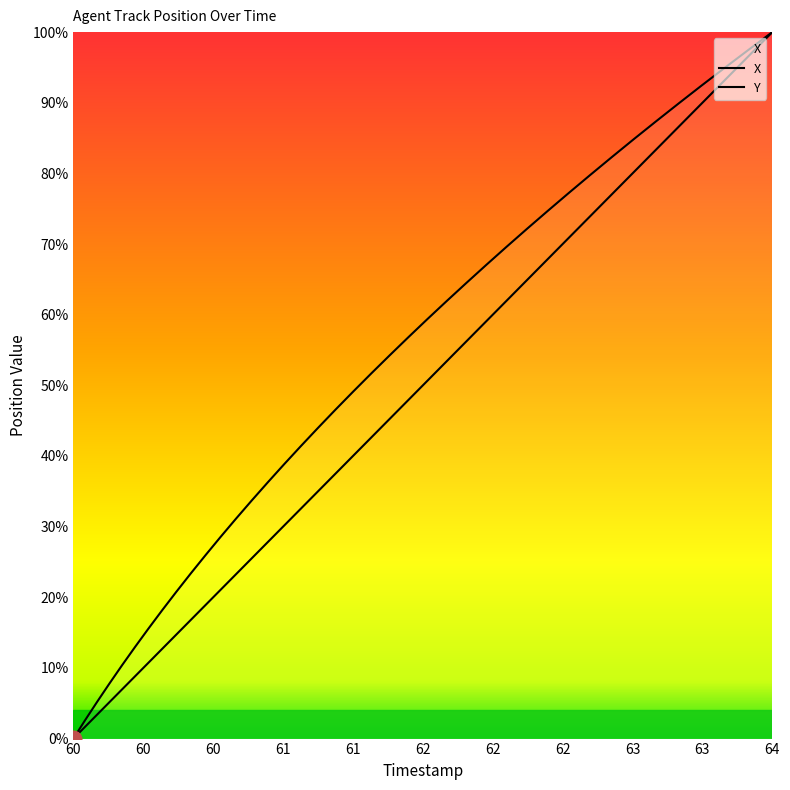

Rank the series by their average value, from lowest to highest.

X, Y